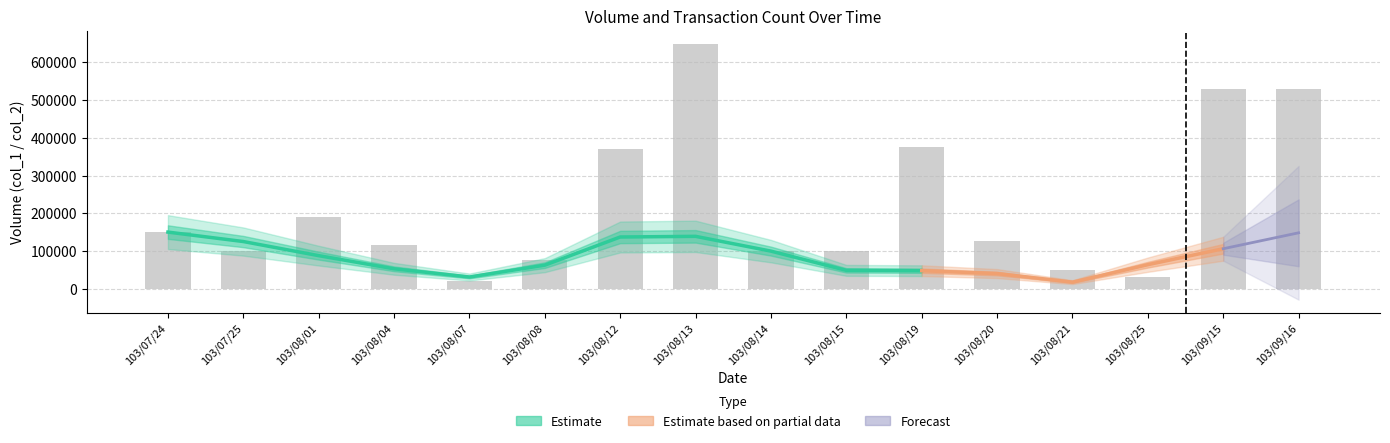

Which has a higher value, 103/08/12 or 103/08/01?

103/08/12